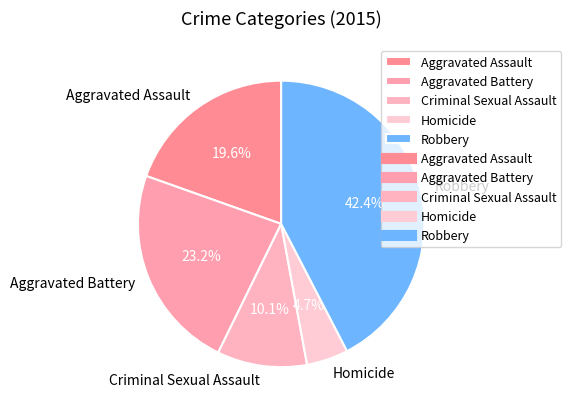

Count the number of slices in the pie.

5